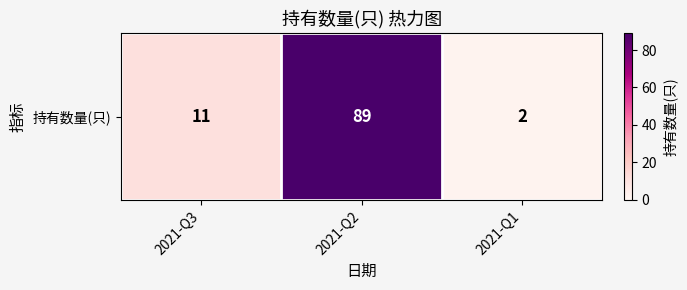

Is it true that the value at 2021-Q1 is 2?

True